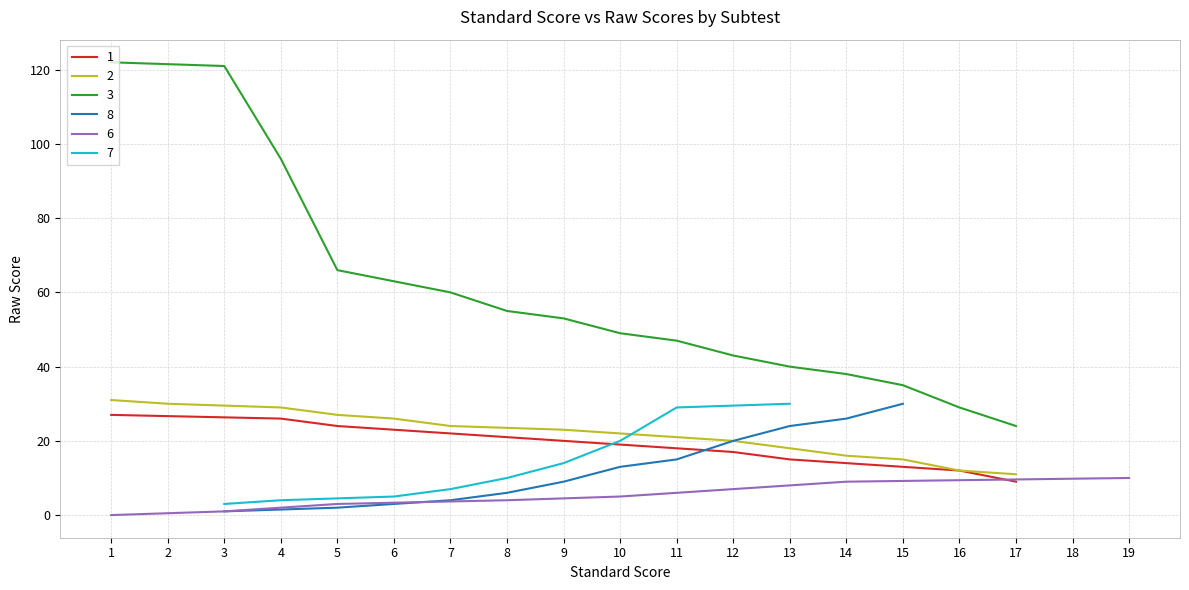

Reading left to right, extract all data points from this chart.

1: 1=27	2=-1	3=-1	4=26	5=24	6=23	7=22	8=21	9=20	10=19	11=18	12=17	13=15	14=14	15=13	16=12	17=9	18=-1	19=-1
2: 1=31	2=30	3=-1	4=29	5=27	6=26	7=24	8=-1	9=23	10=22	11=21	12=20	13=18	14=16	15=15	16=12	17=11	18=-1	19=-1
3: 1=122	2=-1	3=121	4=96	5=66	6=-1	7=60	8=55	9=53	10=49	11=47	12=43	13=40	14=38	15=35	16=29	17=24	18=-1	19=-1
8: 1=-1	2=-1	3=1	4=-1	5=2	6=3	7=4	8=6	9=9	10=13	11=15	12=20	13=24	14=26	15=30	16=-1	17=-1	18=-1	19=-1
6: 1=0	2=-1	3=1	4=2	5=3	6=-1	7=-1	8=4	9=-1	10=5	11=6	12=7	13=8	14=9	15=-1	16=-1	17=-1	18=-1	19=10
7: 1=-1	2=-1	3=3	4=4	5=-1	6=5	7=7	8=10	9=14	10=20	11=29	12=-1	13=30	14=-1	15=-1	16=-1	17=-1	18=-1	19=-1